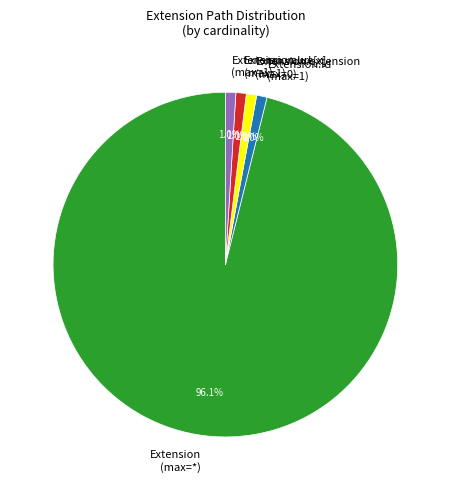

Which category has the biggest portion of the pie?

Extension (max=*)